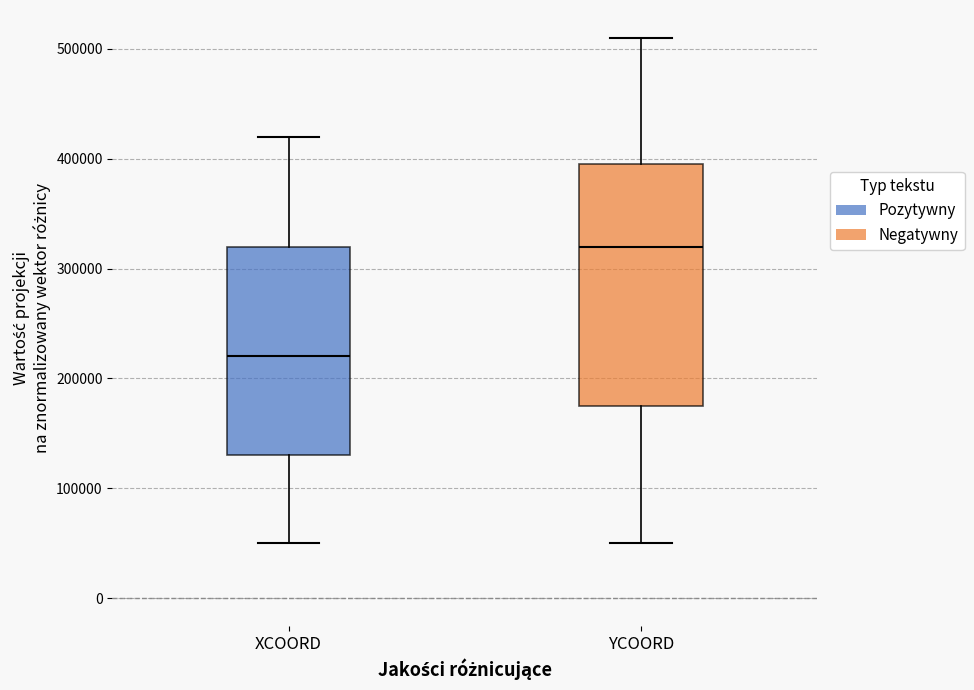

Which box's median line is the lowest?

XCOORD